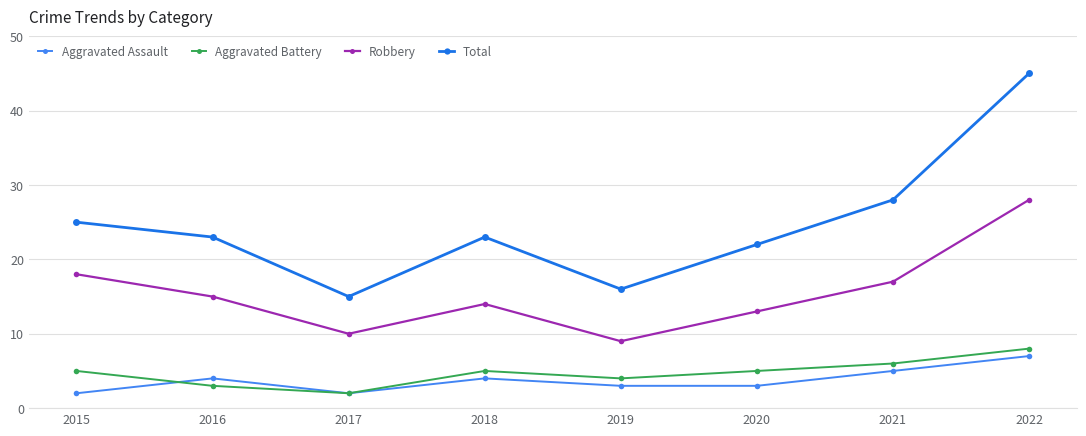

True or false: Aggravated Assault has more than 2 interior local peaks.

False